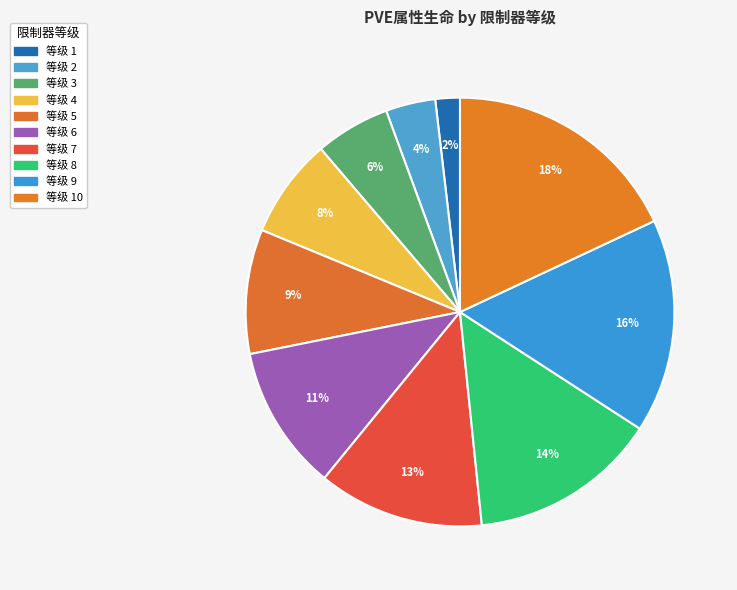

Rank the categories by value from lowest to highest.

1, 2, 3, 4, 5, 6, 7, 8, 9, 10